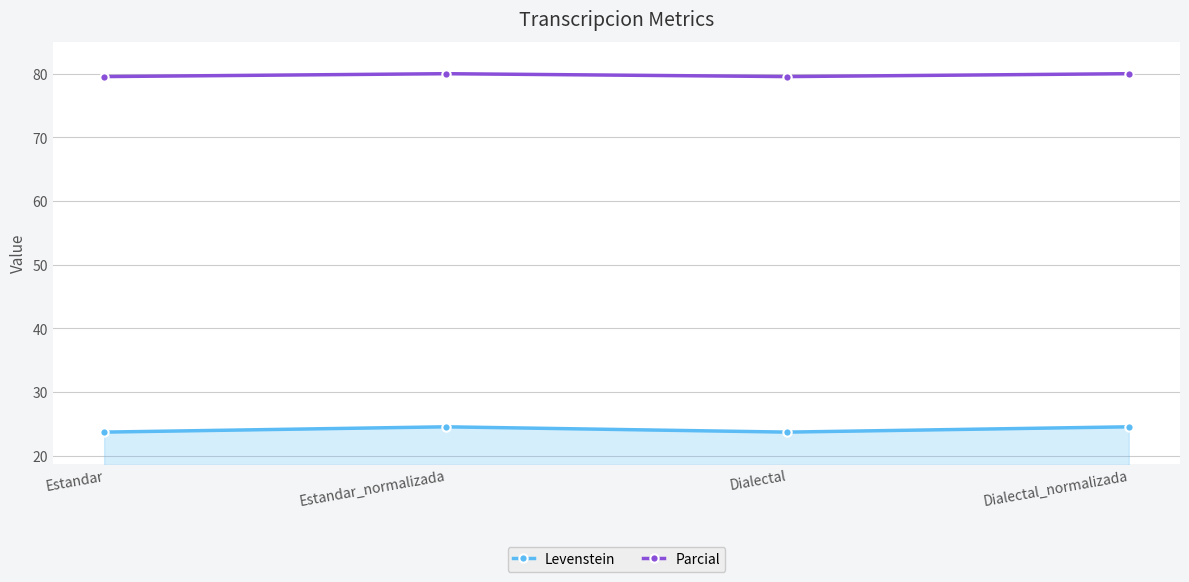

The Parcial series shows 80.0 at Dialectal_normalizada. True or false?

True